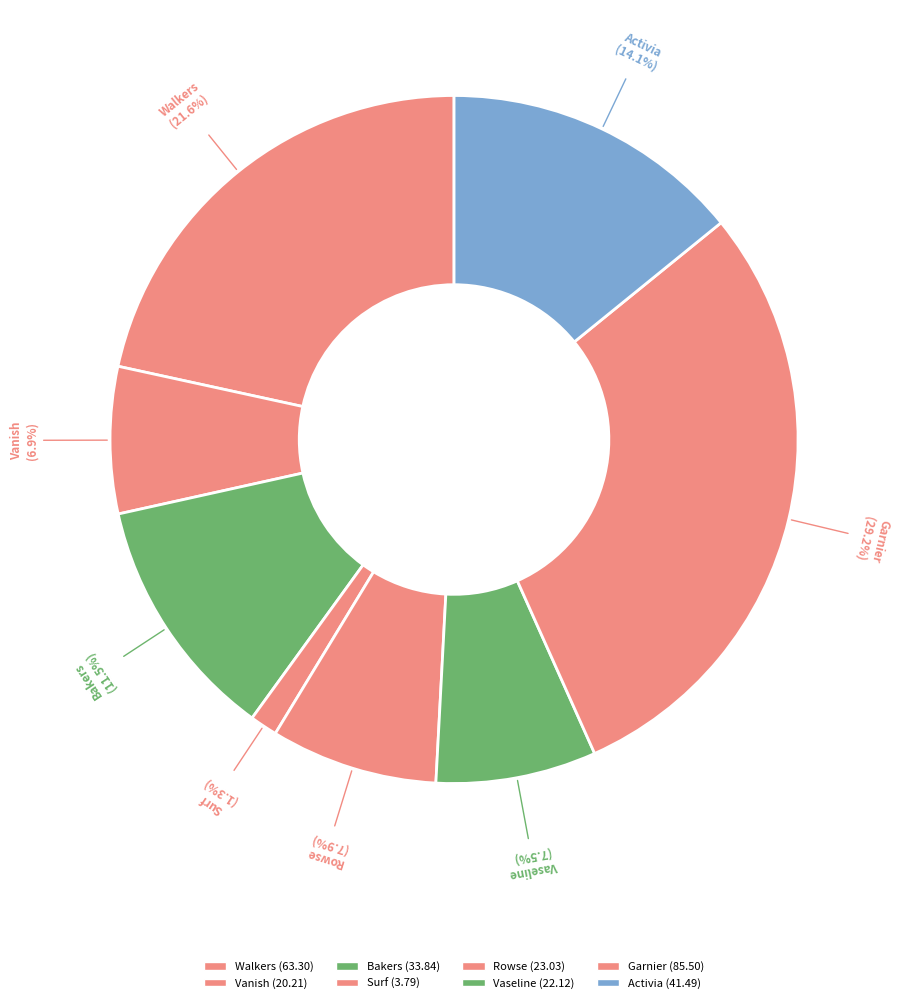

To the nearest percent, what percentage of the pie is Vaseline?

8%